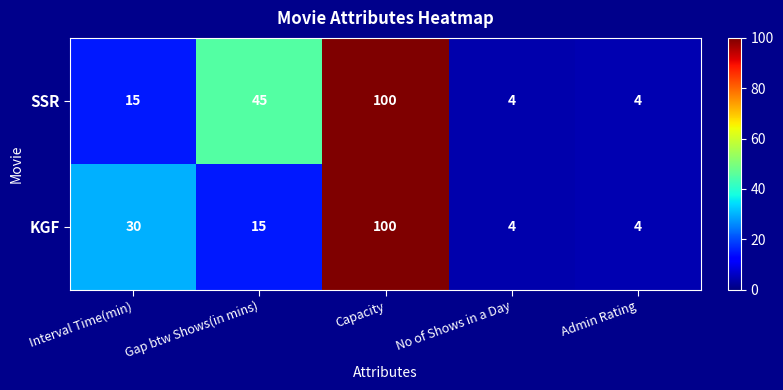

What is the difference between the SSR values at Gap btw Shows(in mins) and No of Shows in a Day?

41